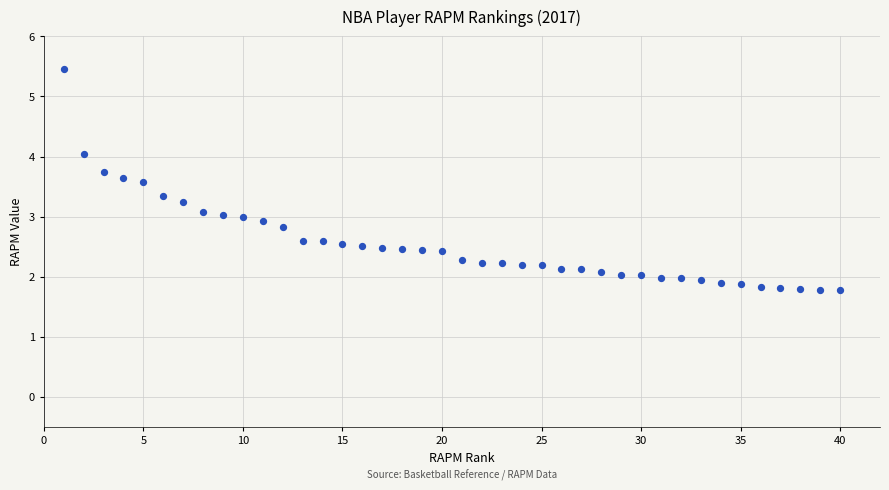

What is the range of Y values (max minus min)?

3.7